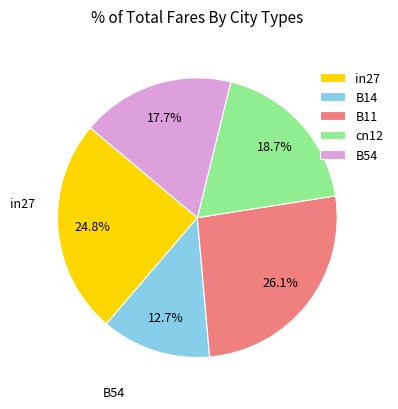

Which category has the smallest portion of the pie?

B14